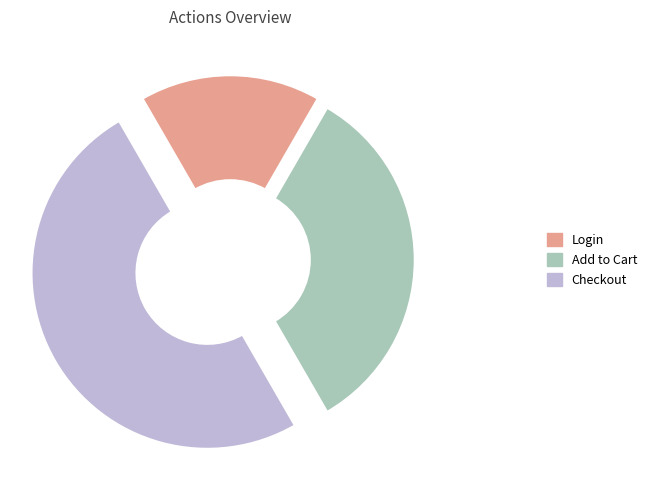

Which category has the smallest portion of the pie?

Login